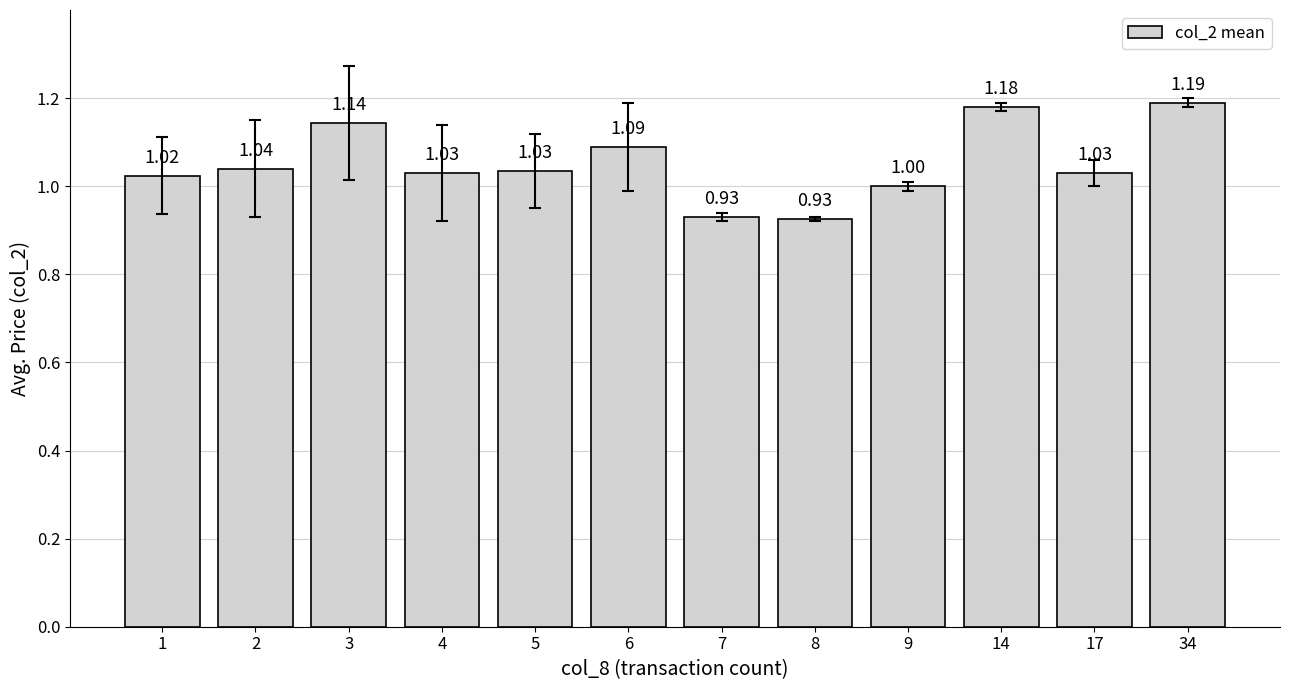

Which category has the highest value across all series?

34